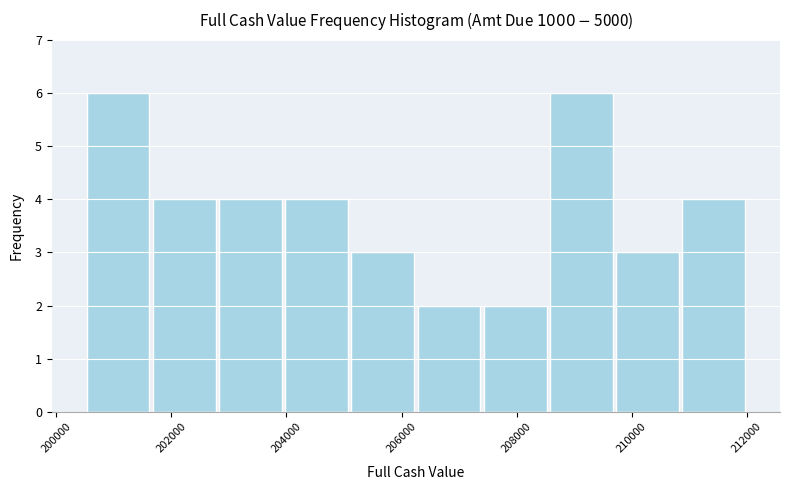

Reading left to right, transcribe this chart: for each bar, give the range it covers on the x-axis and its height. Neither the bar edges nor the heights are printed on the chart, so give them approximately, as read against the axes.

200500 to 201650: 6
201650 to 202800: 4
202800 to 203950: 4
203950 to 205100: 4
205100 to 206250: 3
206250 to 207400: 2
207400 to 208550: 2
208550 to 209700: 6
209700 to 210850: 3
210850 to 212000: 4